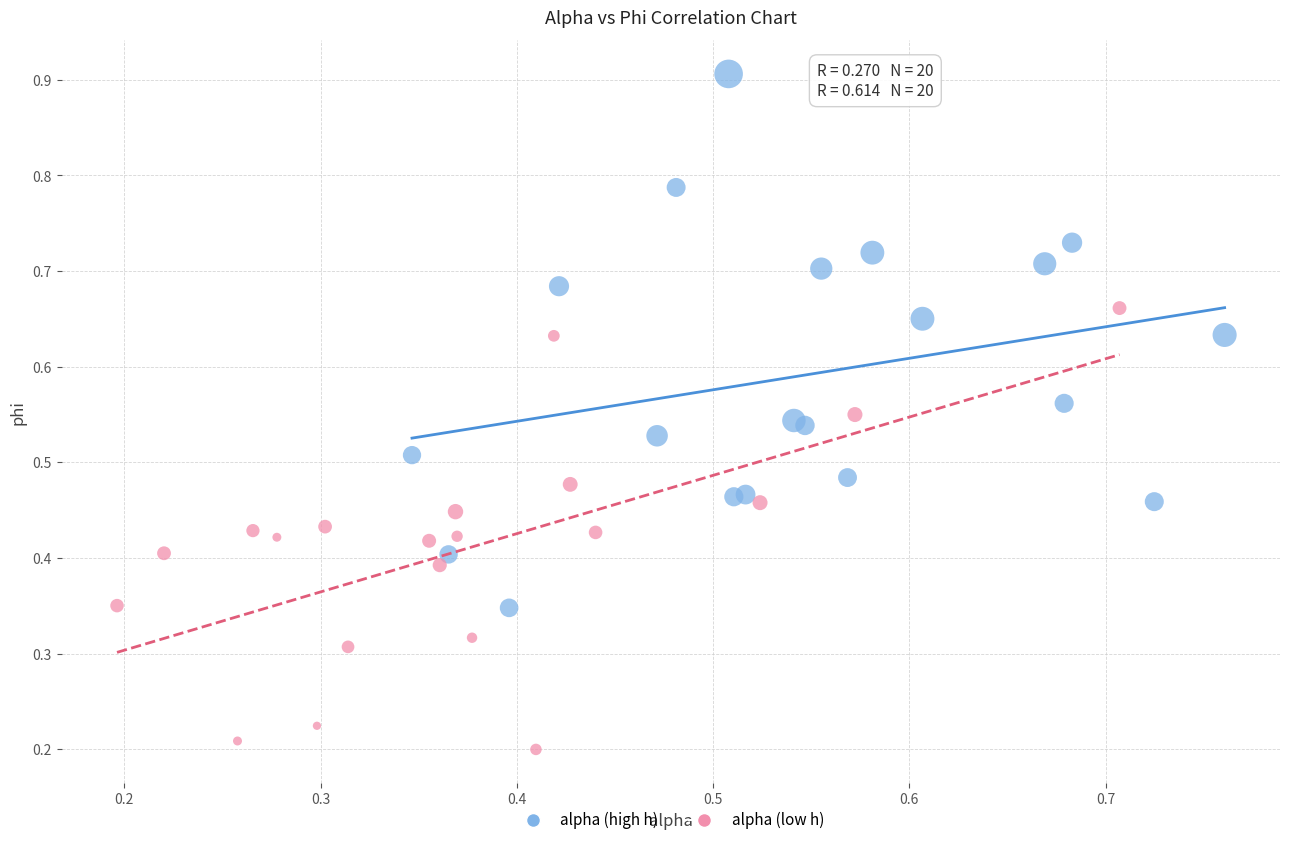

Which series has the widest spread of Y values?

alpha (high h)